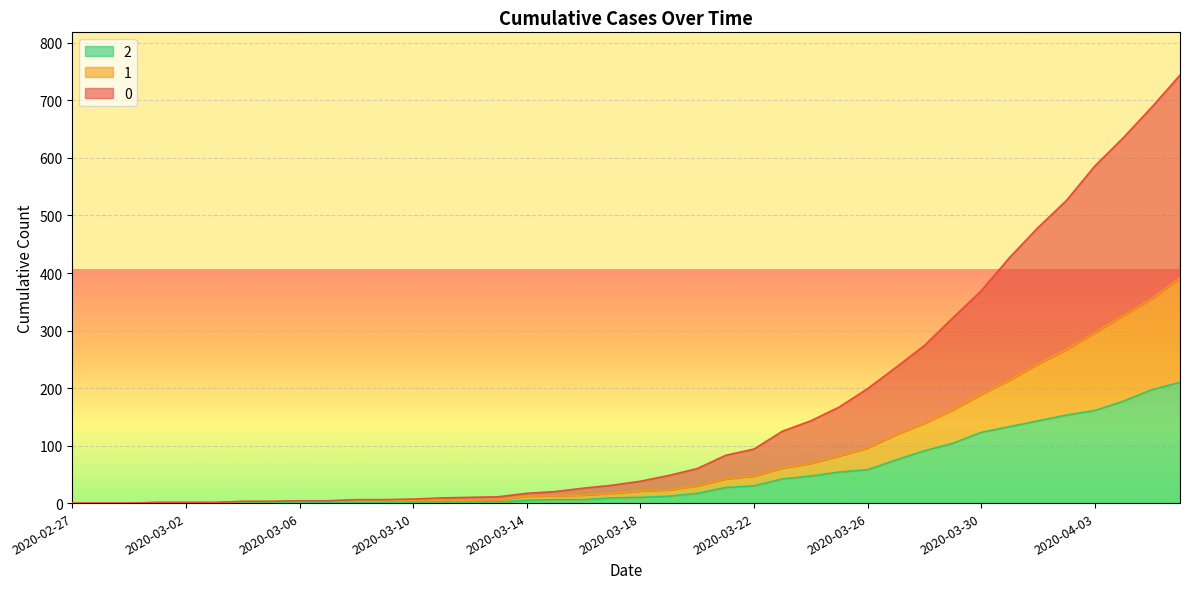

List the labels in order of 0 value, smallest first.

2020-02-27, 2020-02-28, 2020-02-29, 2020-03-01, 2020-03-02, 2020-03-03, 2020-03-04, 2020-03-05, 2020-03-06, 2020-03-07, 2020-03-08, 2020-03-09, 2020-03-10, 2020-03-11, 2020-03-12, 2020-03-13, 2020-03-14, 2020-03-15, 2020-03-16, 2020-03-17, 2020-03-18, 2020-03-19, 2020-03-20, 2020-03-21, 2020-03-22, 2020-03-23, 2020-03-24, 2020-03-25, 2020-03-26, 2020-03-27, 2020-03-28, 2020-03-29, 2020-03-30, 2020-03-31, 2020-04-01, 2020-04-02, 2020-04-03, 2020-04-04, 2020-04-05, 2020-04-06